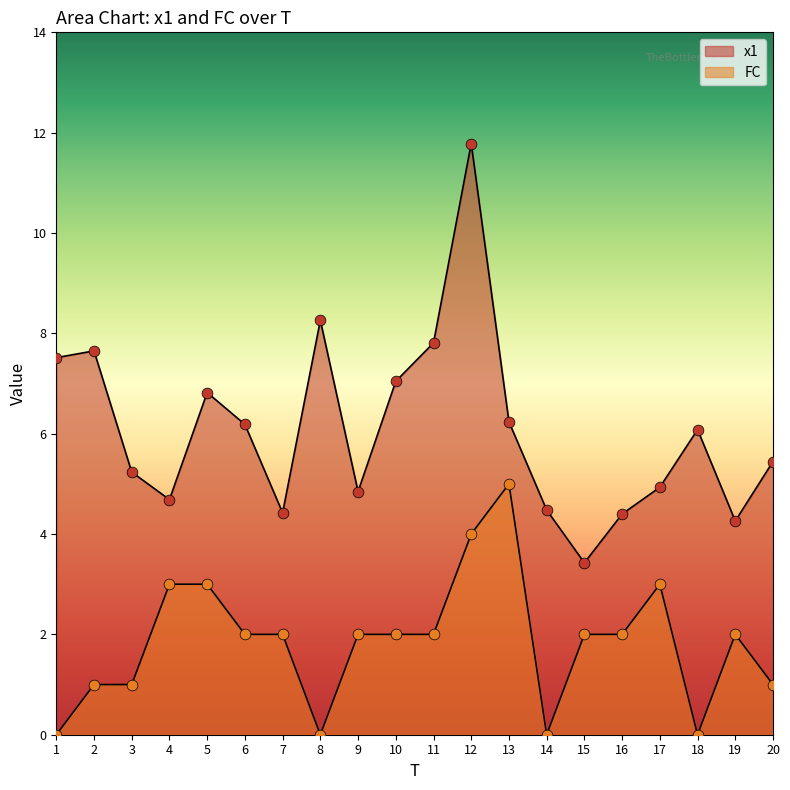

Which series has the largest total across all categories?

x1